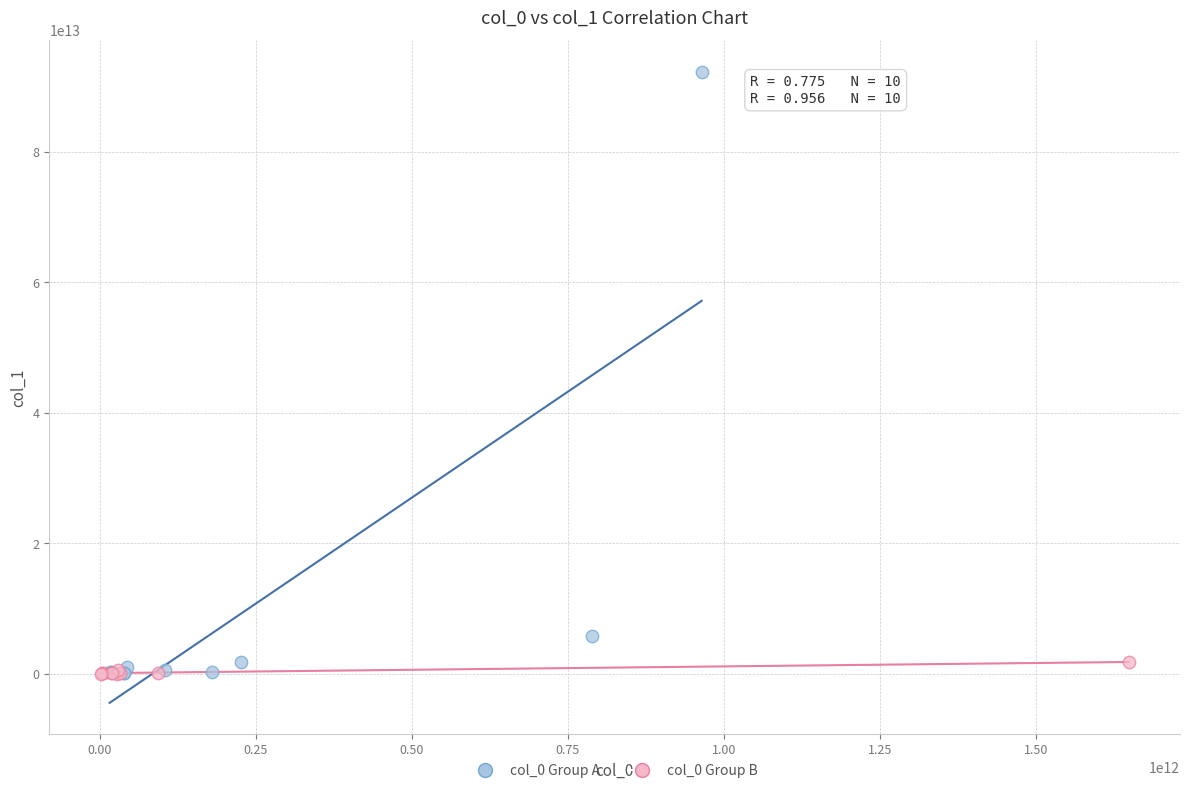

Which series has the largest Y range (max minus min)?

col_0 Group A